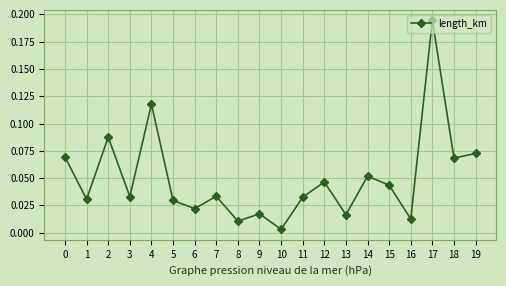

At which category does the chart reach its minimum across all series?

10